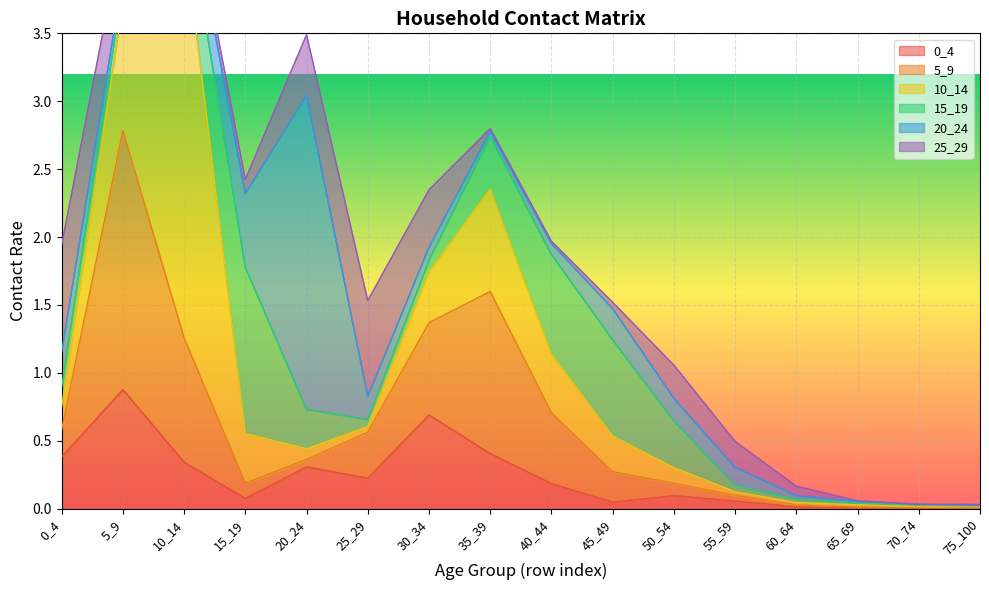

True or false: 0_4 has a value of 0.0 at 60_64.

True